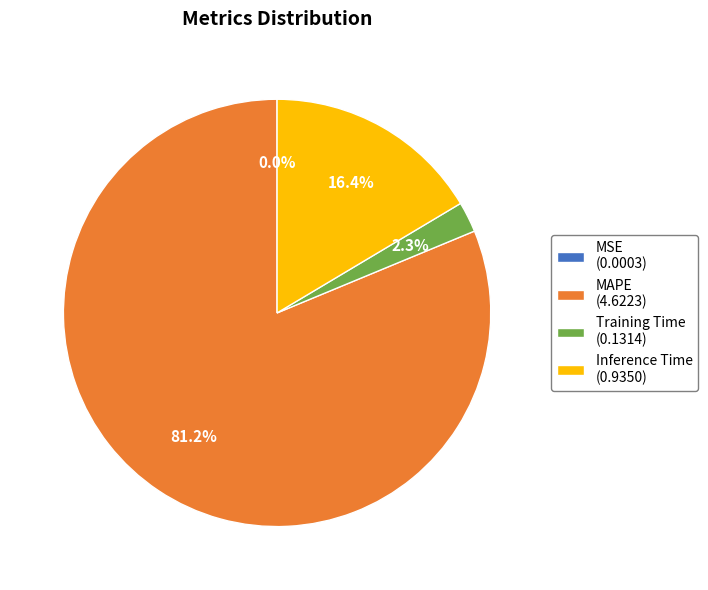

How much of the chart is everything except Training Time (0.1314)?

97.7%